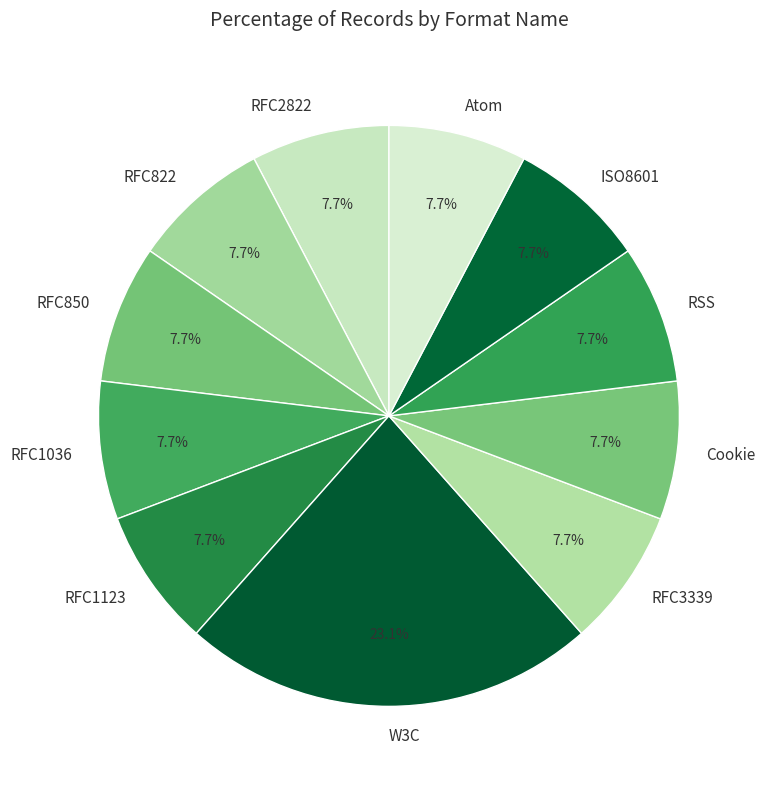

To the nearest percent, what is the average slice percentage?

9%